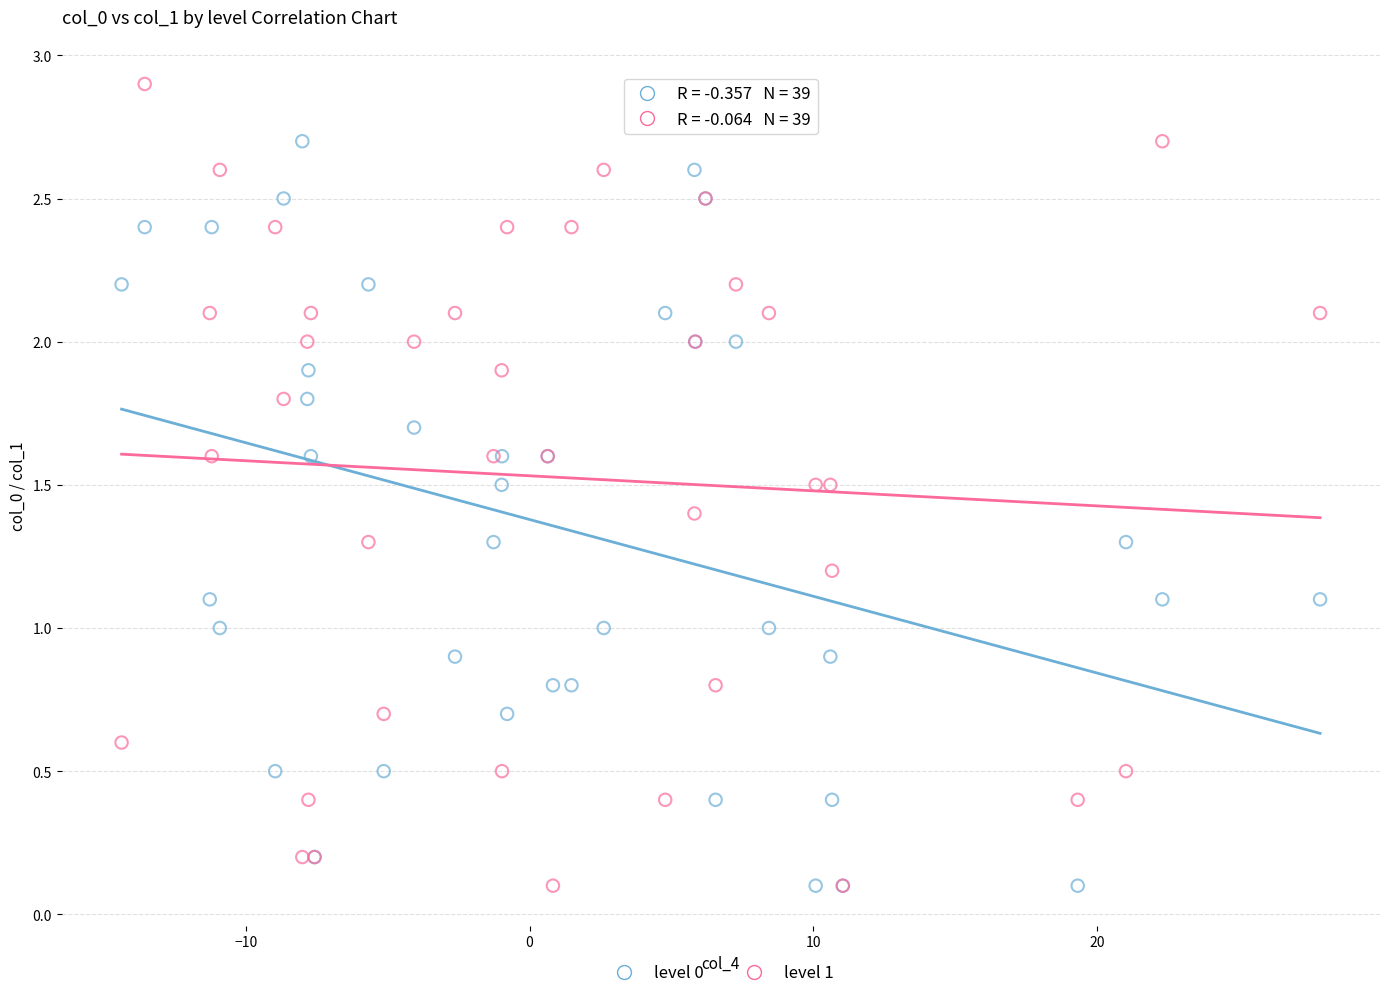

Which series contains the highest Y value?

level 1